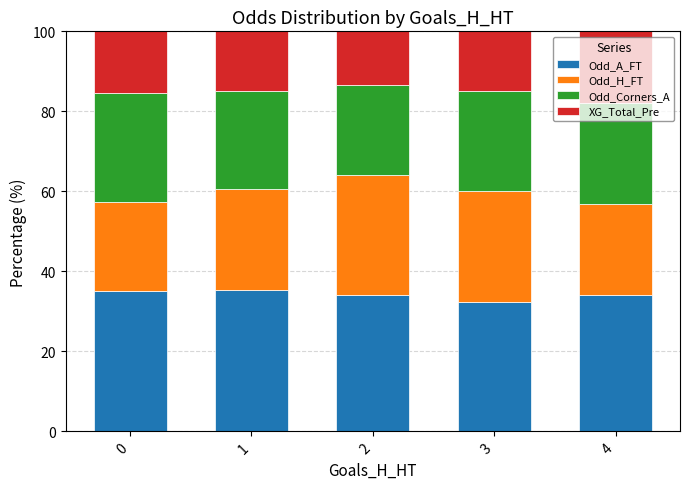

What is the total value across all series at 0?

100.0